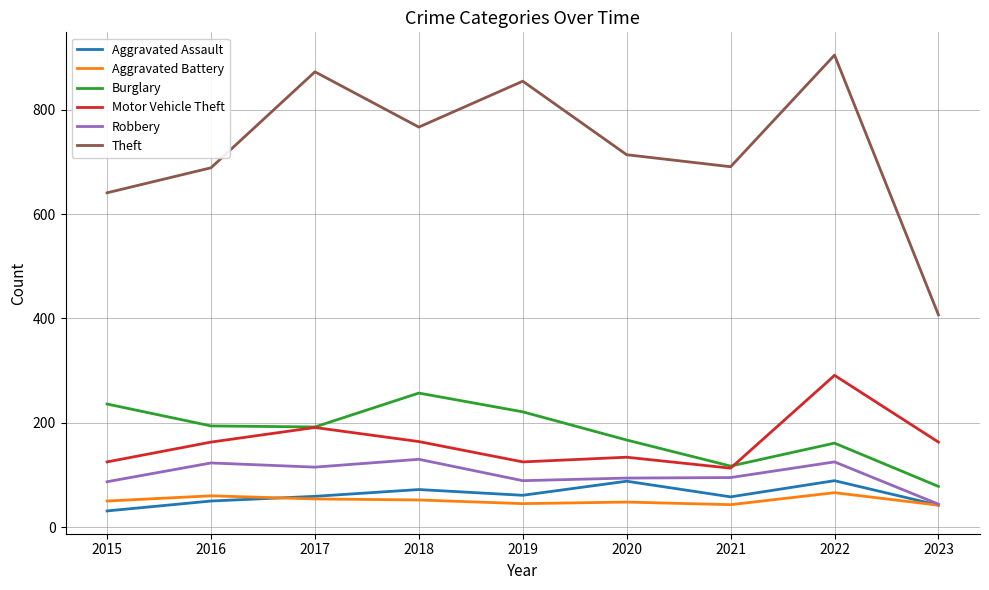

What is the spread (max minus min) of values at 2018?

715